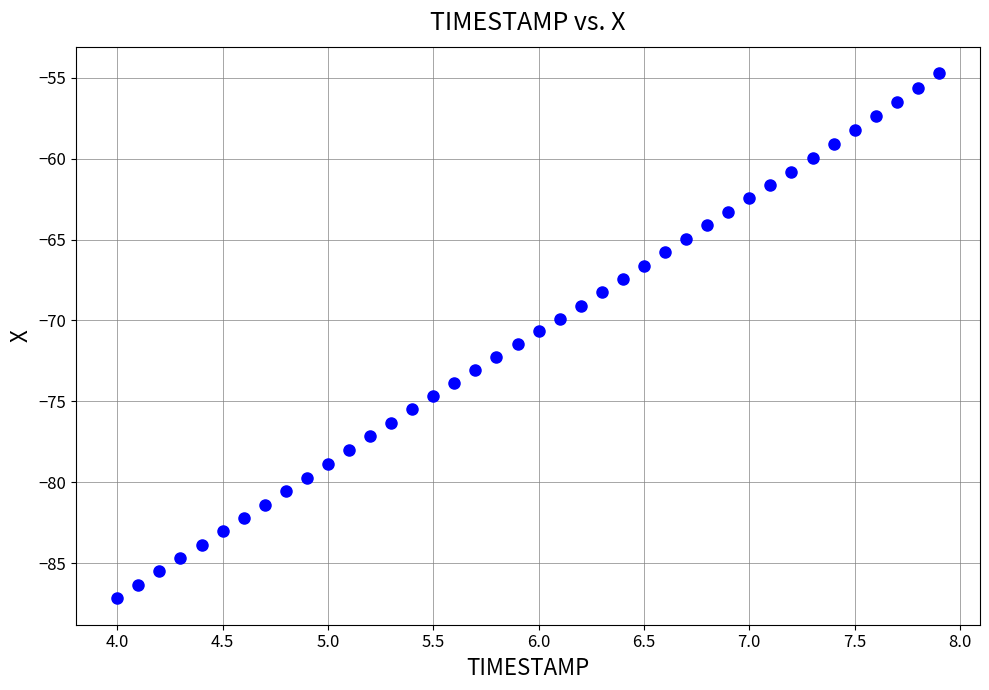

What is the range of Y values (max minus min)?

32.5